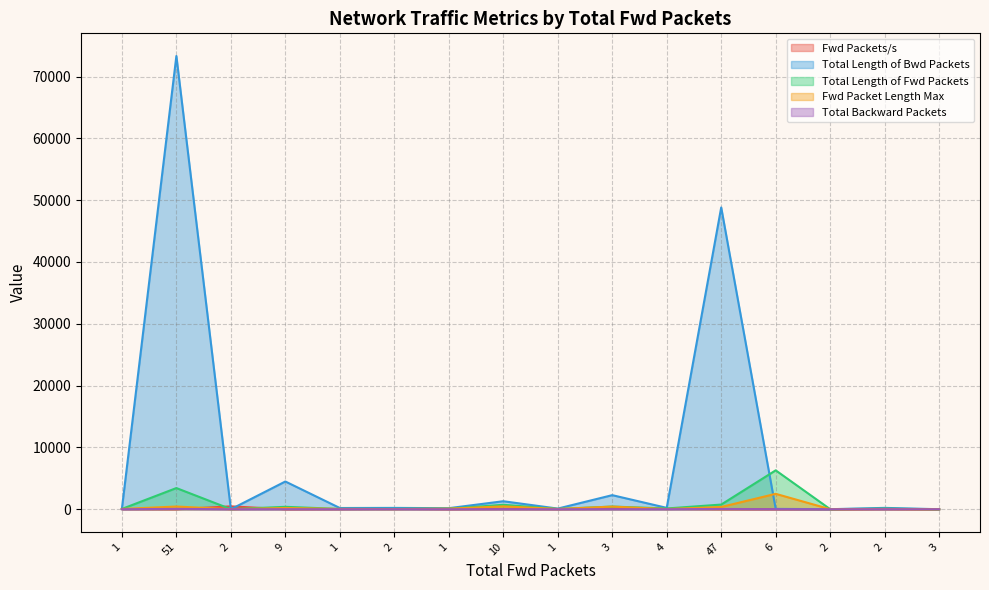

At how many categories does at least one series exceed 37314?

2